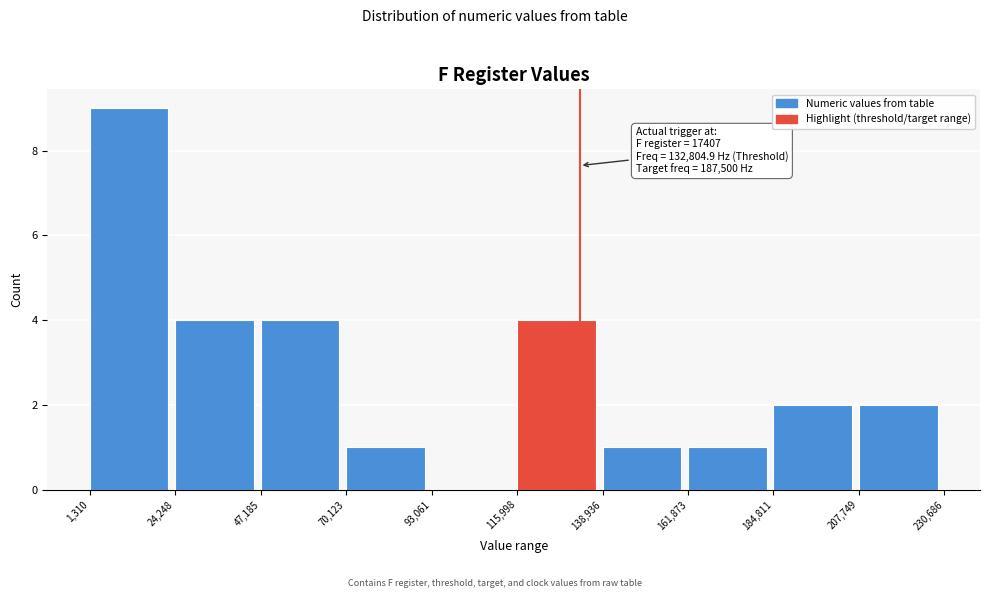

Over which range of the x-axis is the bar tallest?

1,310 to 24,248